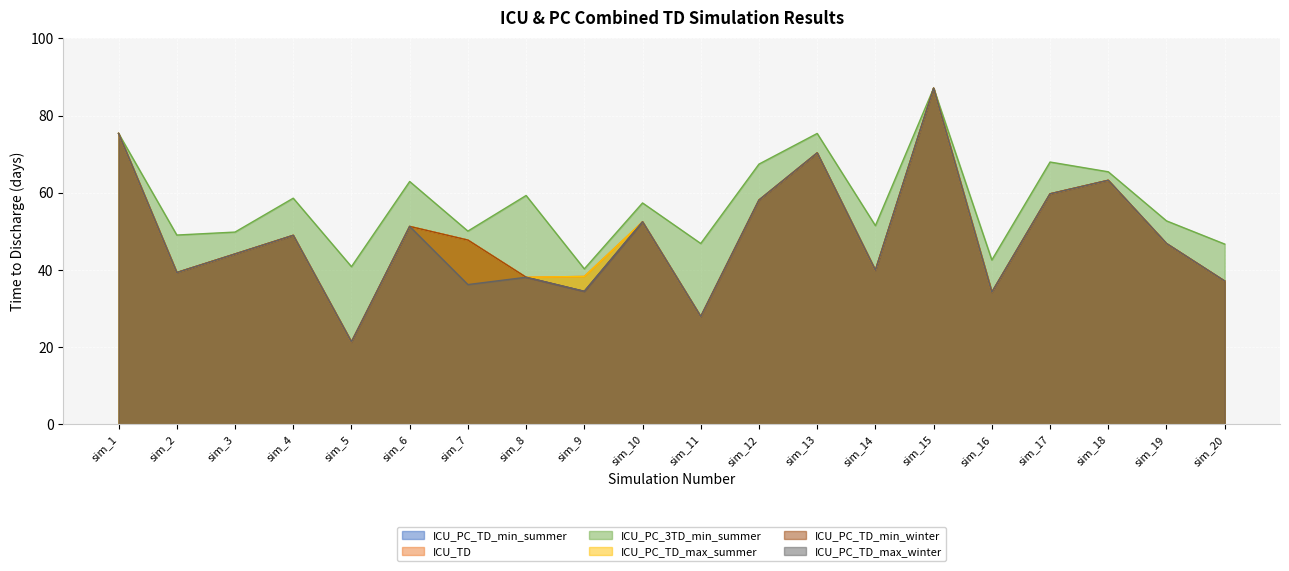

How many interior local peaks does the ICU_PC_3TD_min_summer series have?

7